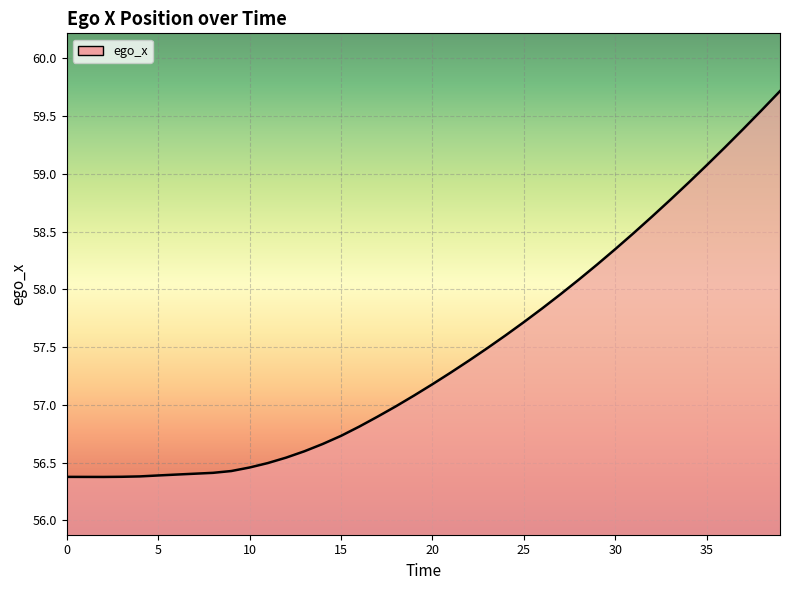

The chart shows a value of 58.6 at 32. True or false?

True